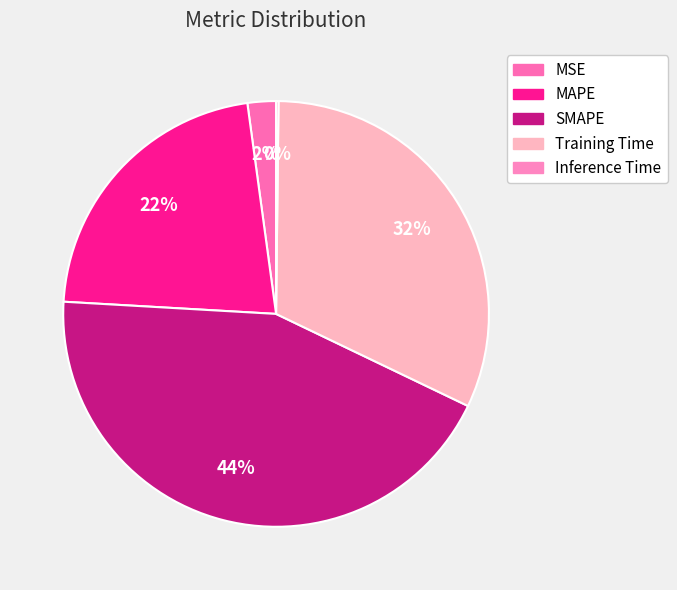

Is it true that Training Time is 32% of the pie?

True